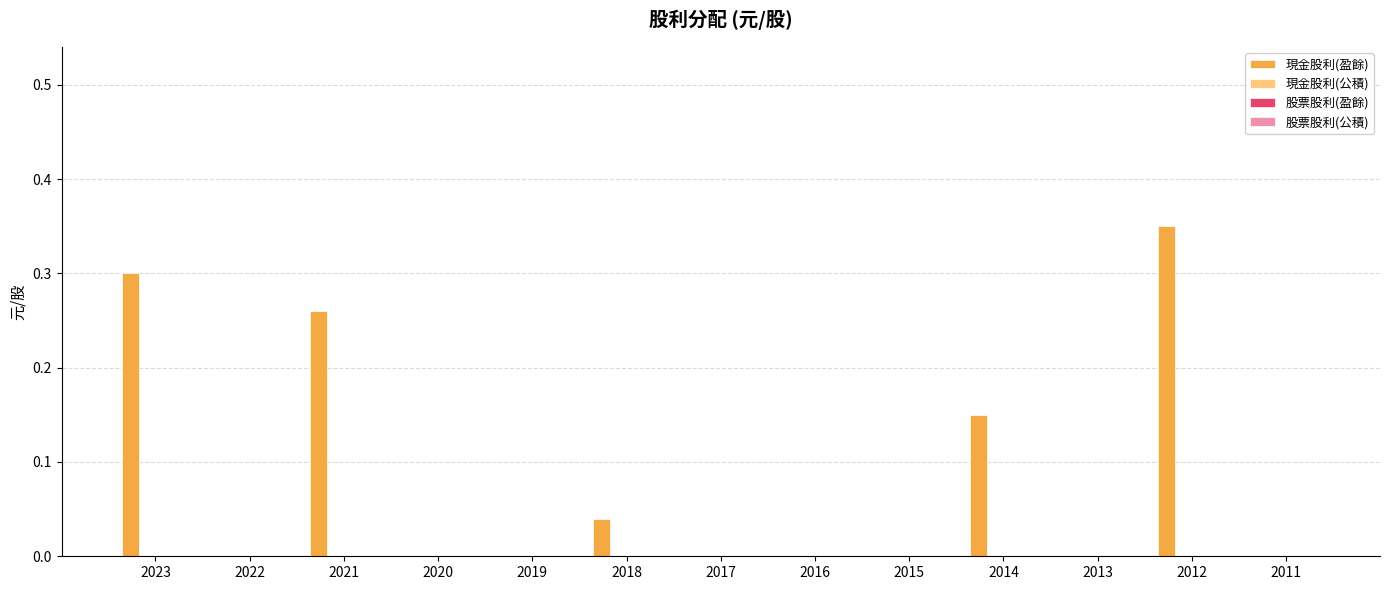

What is the sum of all values?

1.1